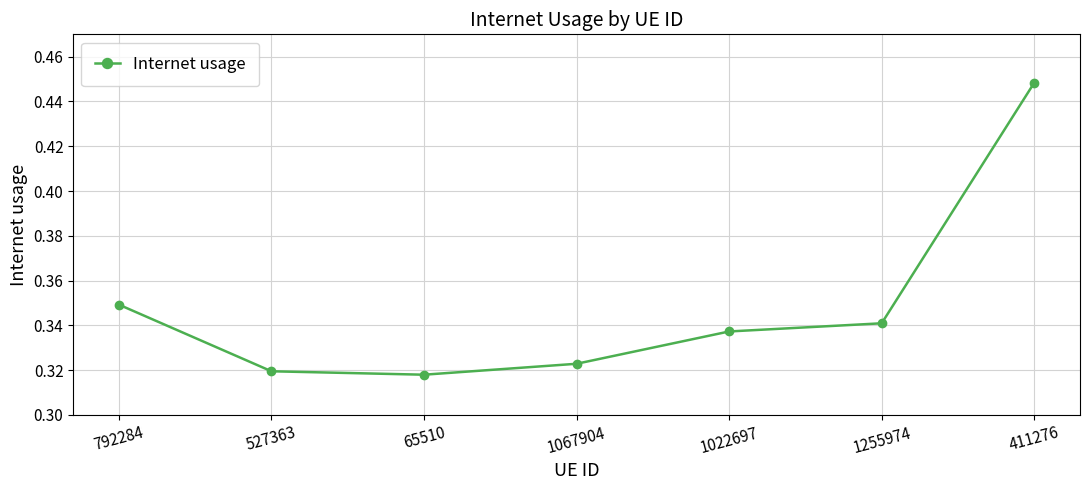

At which category does the data reach its first local valley?

65510